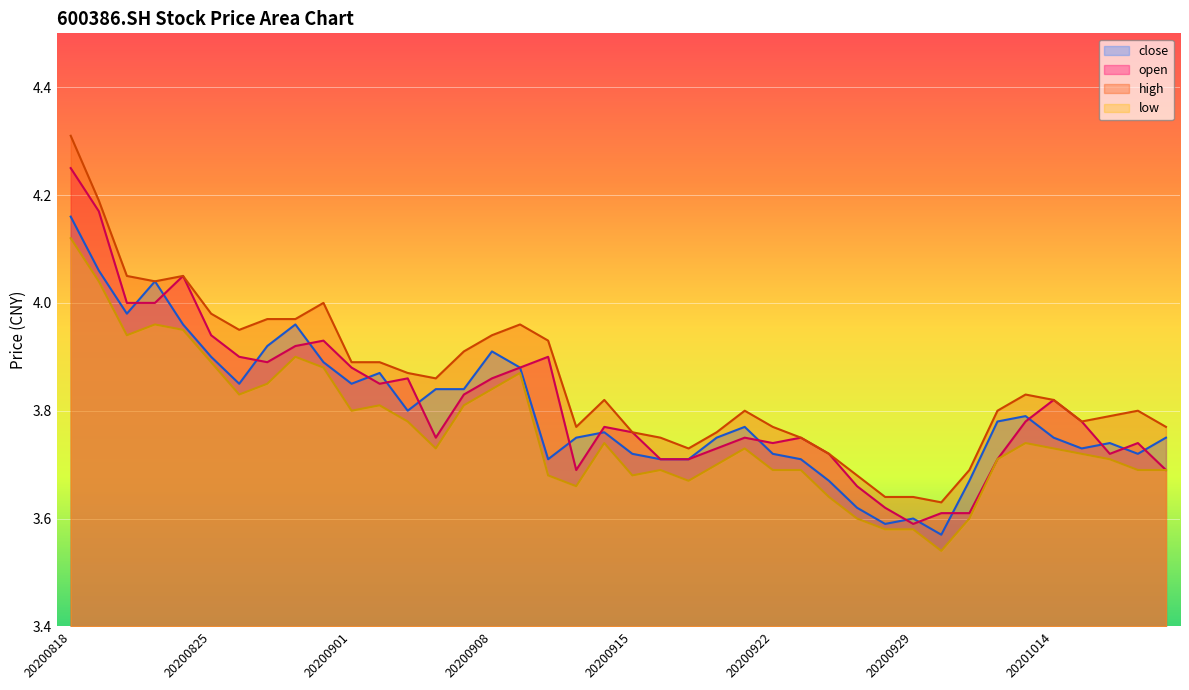

What is the difference between the maximum and second lowest values in the low series?

0.5